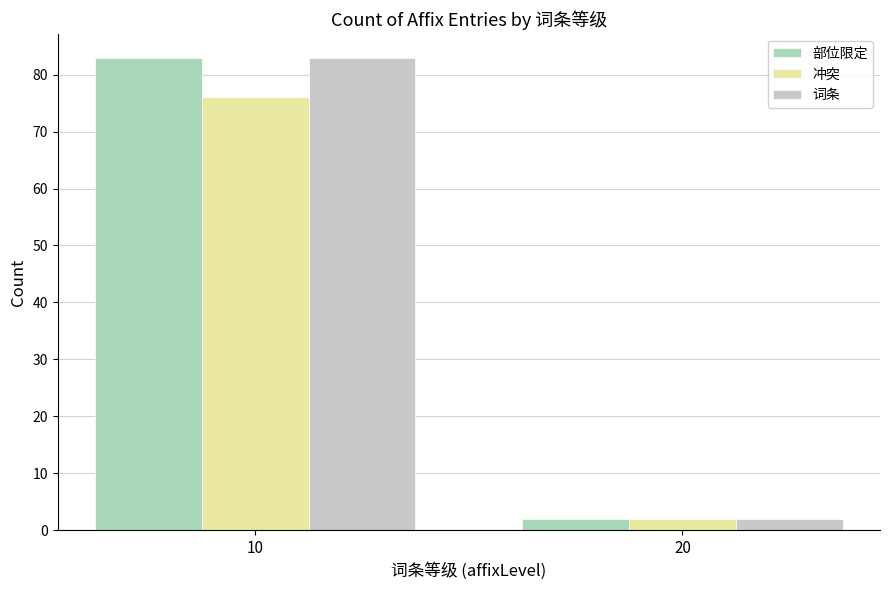

Rank the series at 20 from highest to lowest value.

部位限定, 冲突, 词条